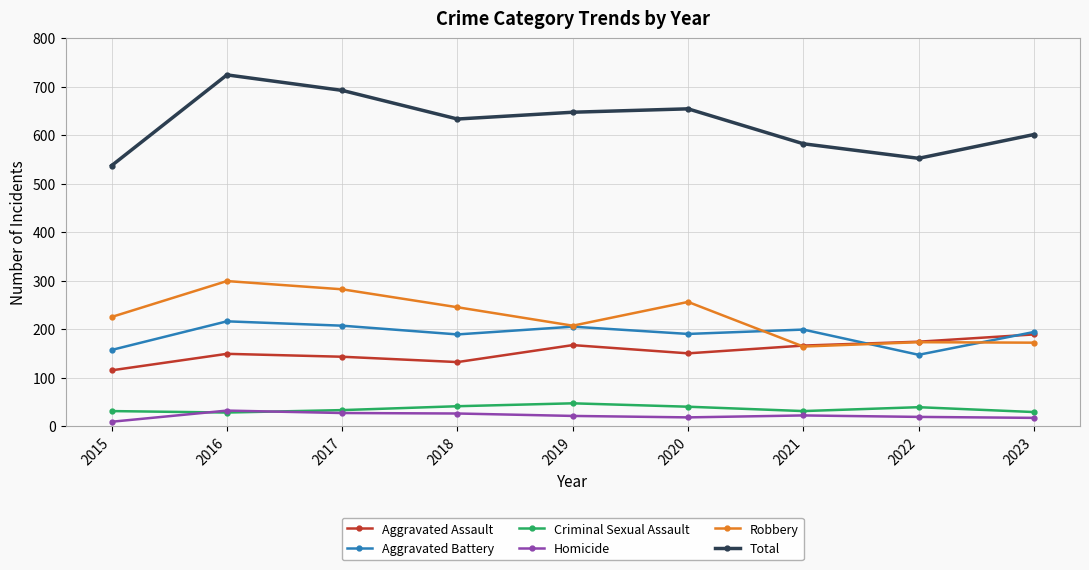

How many data points in Aggravated Assault are less than 150?

4